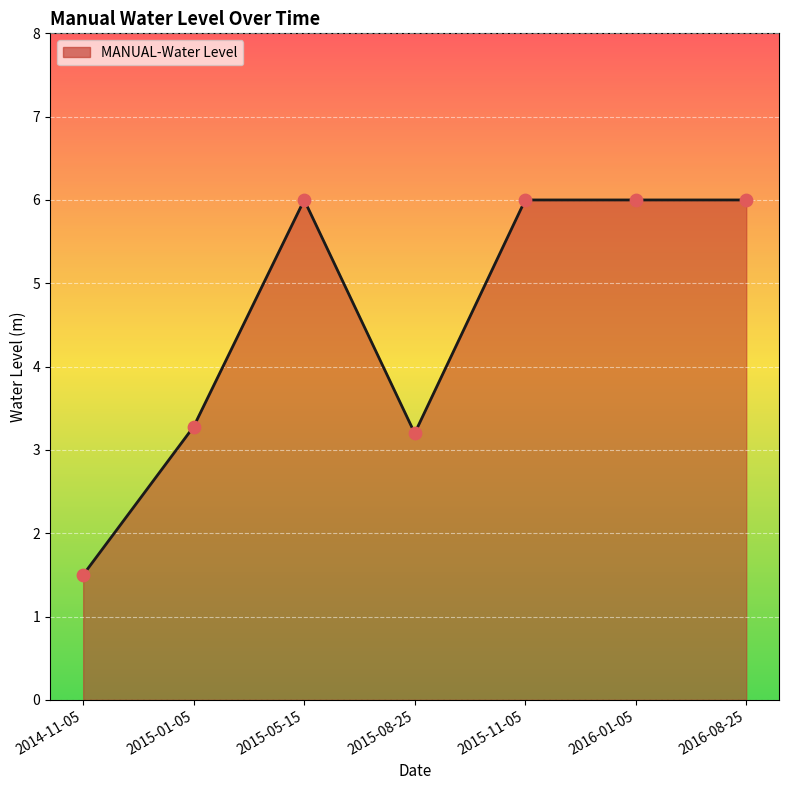

Which series has the largest Y range (max minus min)?

MANUAL-Water Level (line)